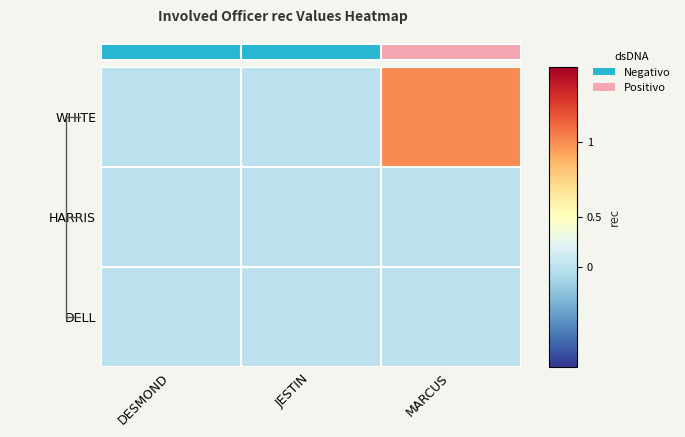

Between MARCUS and DESMOND, which is larger?

MARCUS